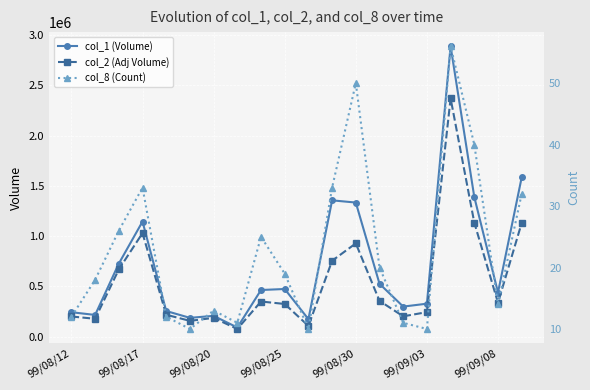

What is the maximum value for col_1 (Volume)?

2888000